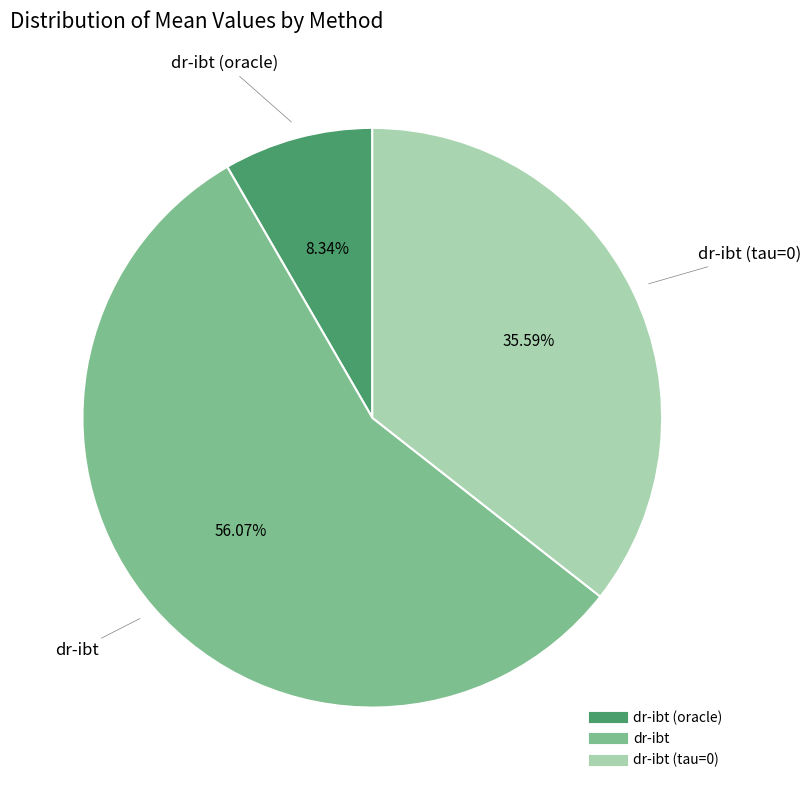

Is there any slice that represents more than half of the pie?

Yes